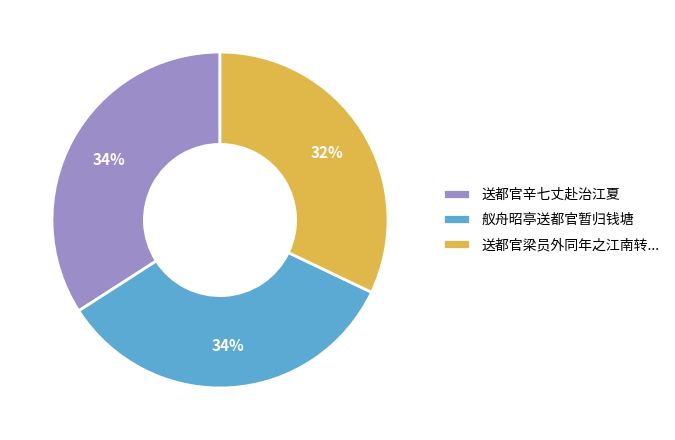

True or false: 舣舟昭亭送都官暂归钱塘 accounts for 34% of the total.

True